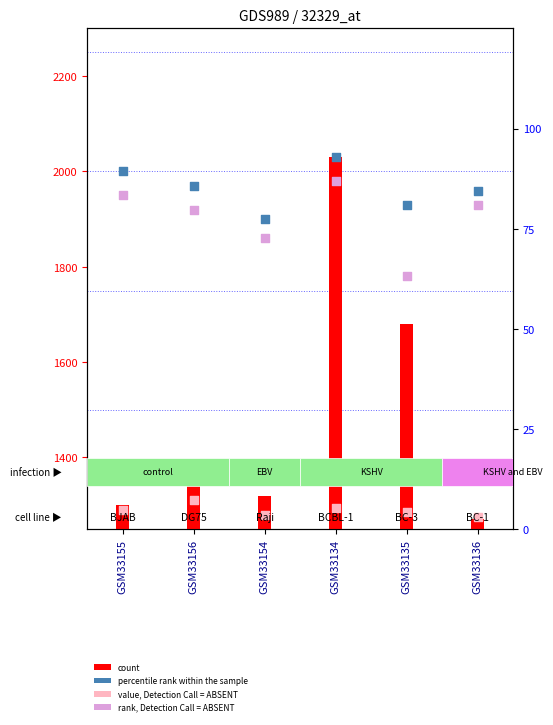

At which category is the sum across all series the highest?

GSM33134